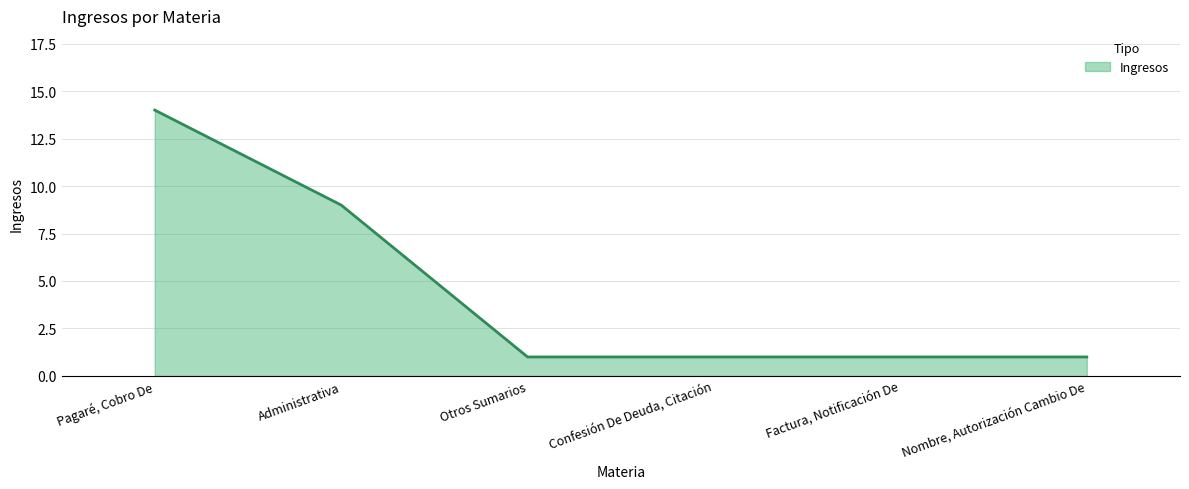

What is the smallest value displayed?

1